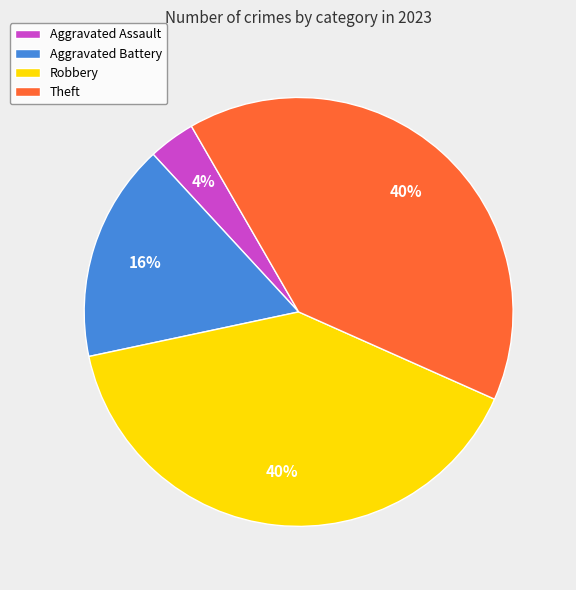

The Theft slice represents 25% of the pie. True or false?

False